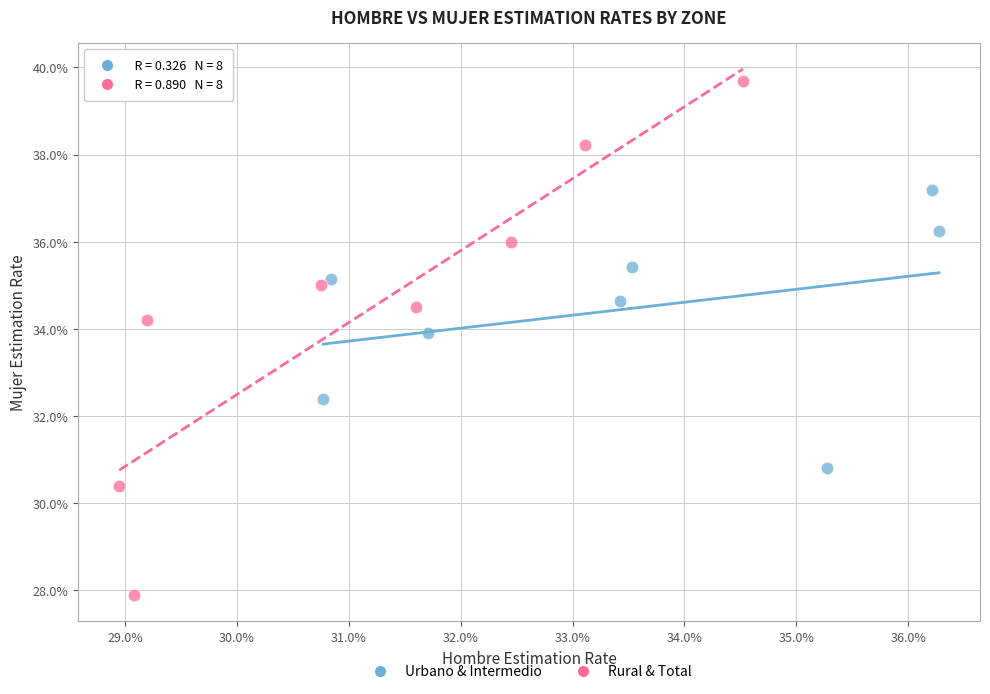

Which series contains the highest Y value?

Rural & Total